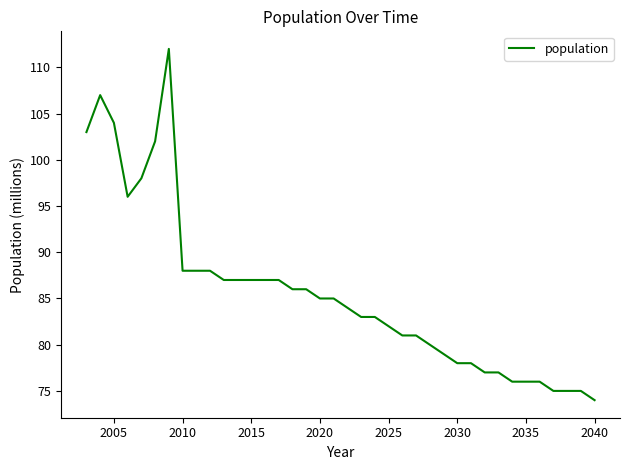

What is the smallest value displayed?

74